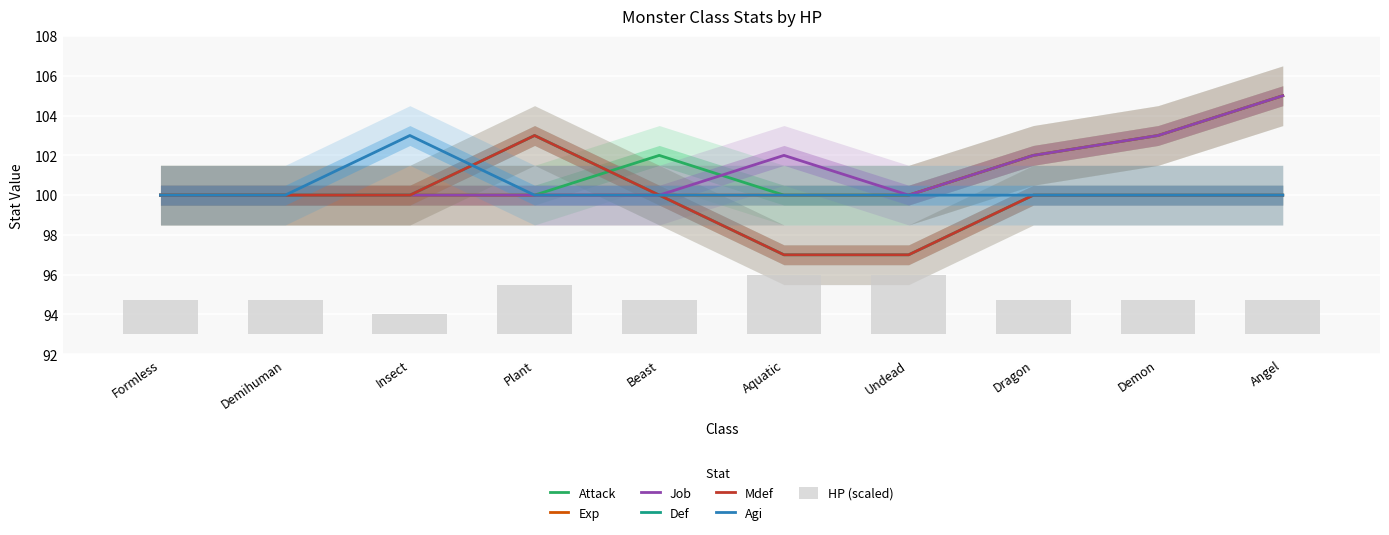

How many Mdef values are between 100 and 101?

7